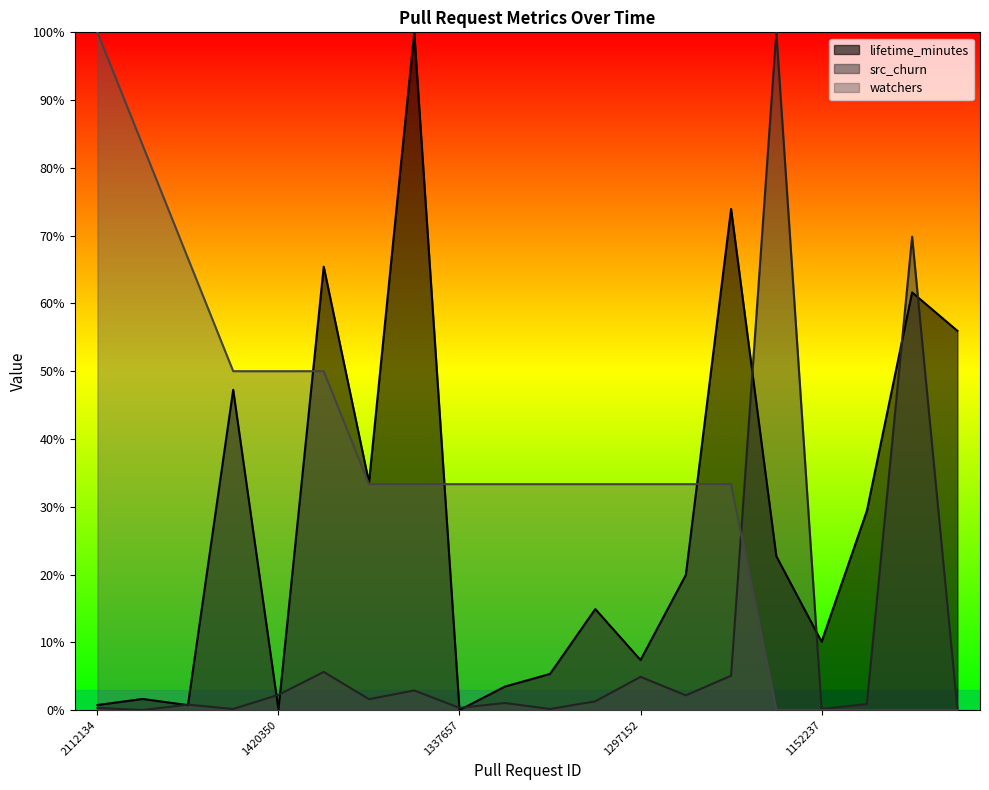

In src_churn, how many points are higher than both neighbors (excluding endpoints)?

7